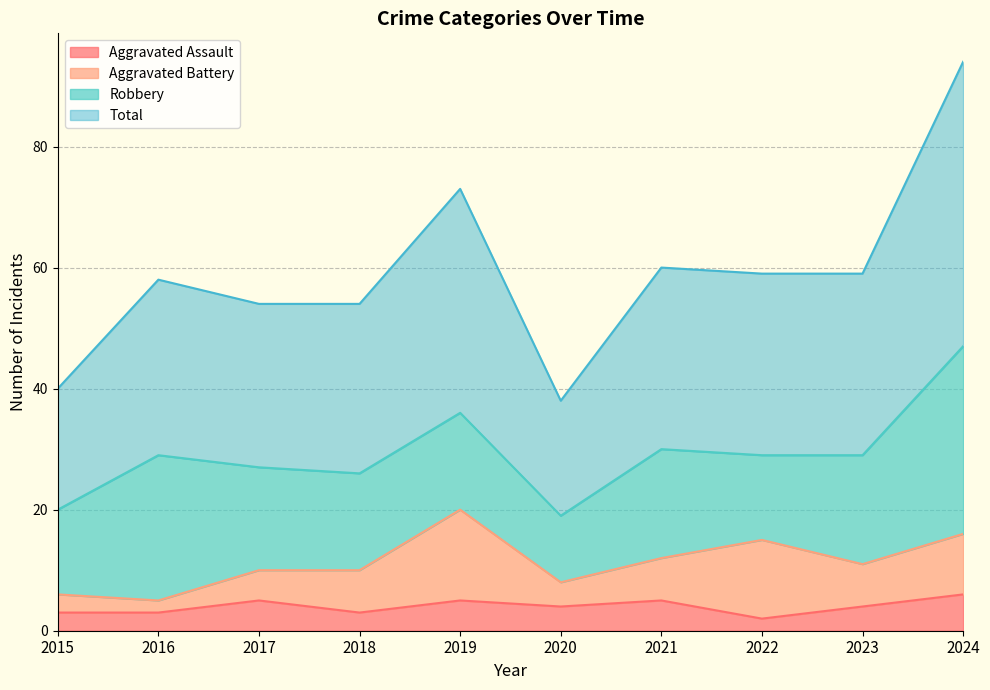

Is it true that Aggravated Assault equals 4 at 2020?

True